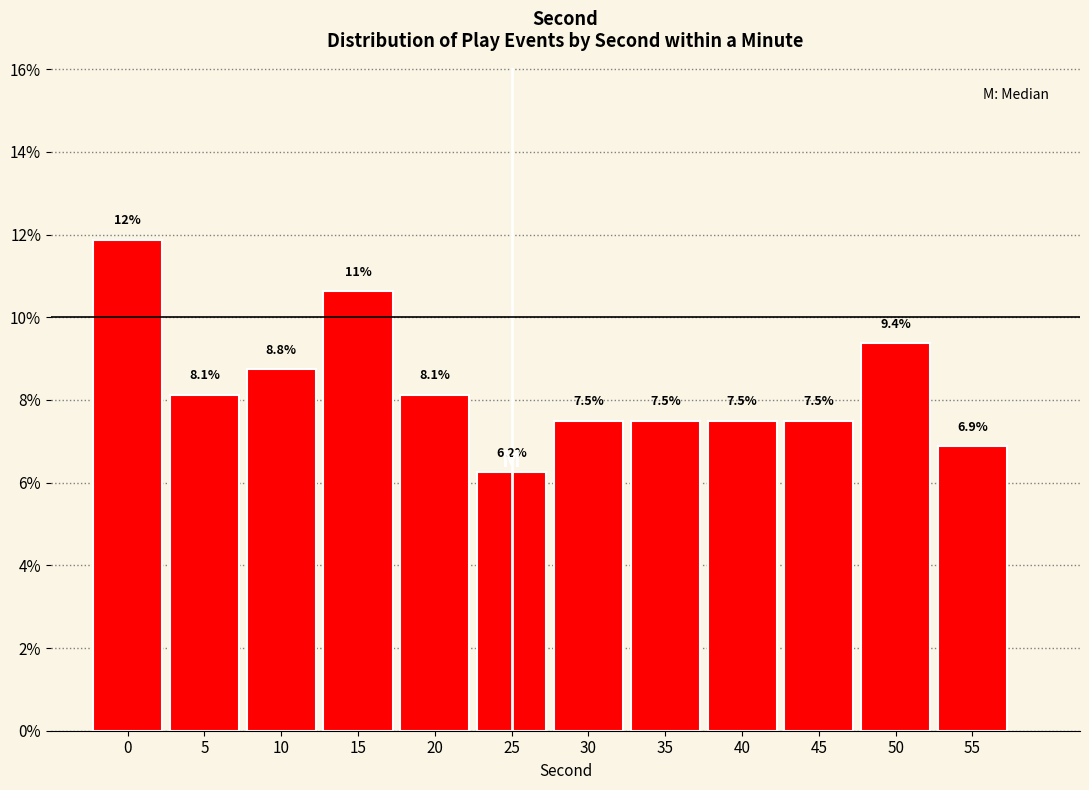

What is the average value?

8.3